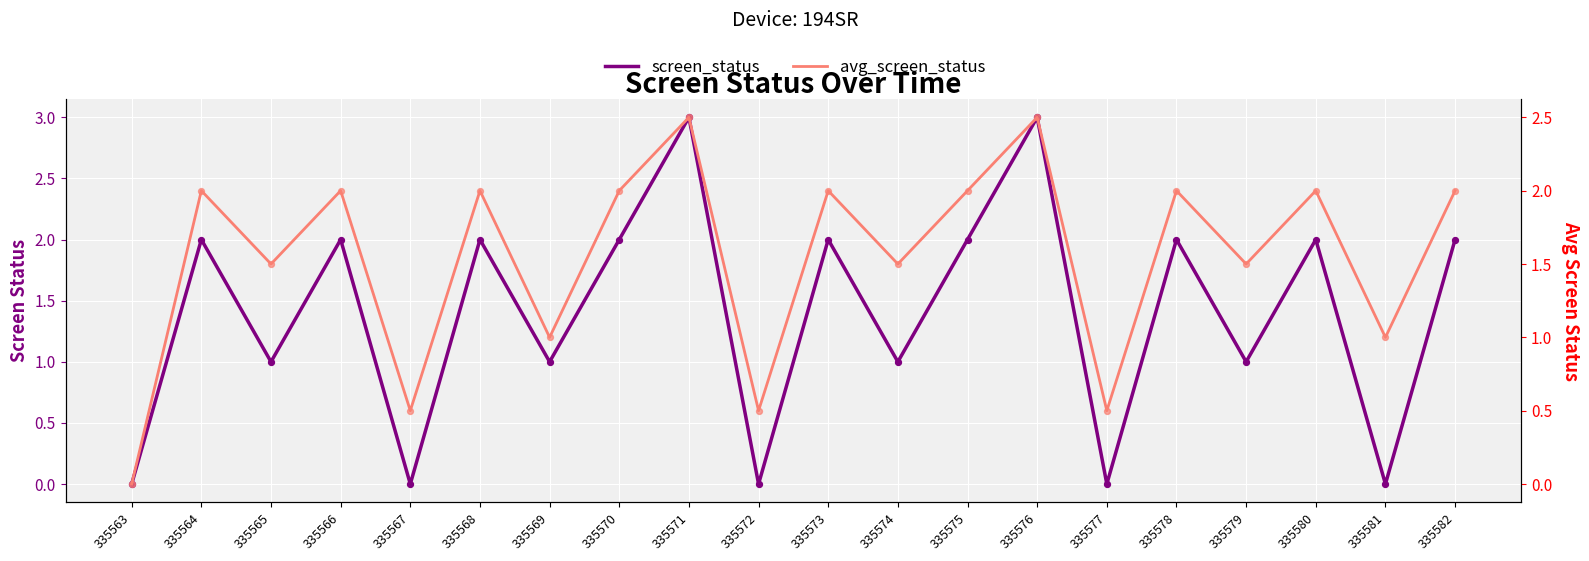

Is the value of screen_status at 335581 greater than the value of avg_screen_status at 335578?

No